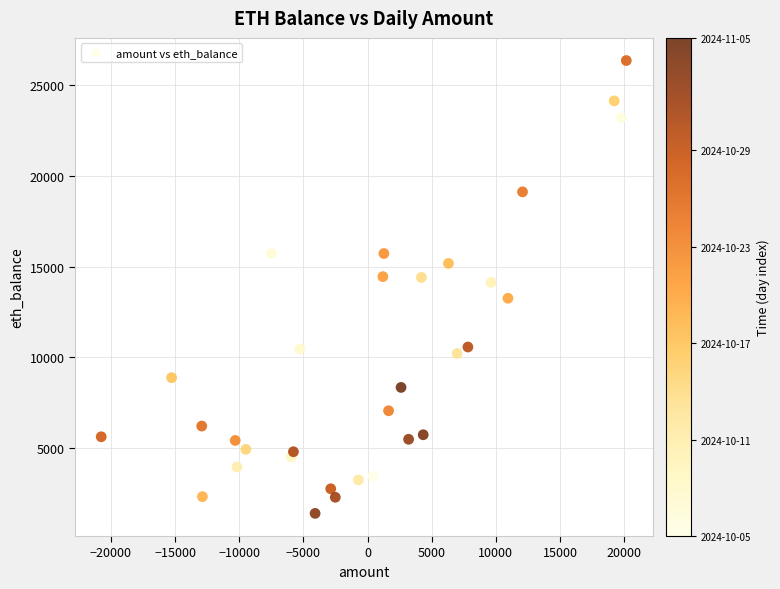

What is the range of Y values (max minus min)?

24974.9